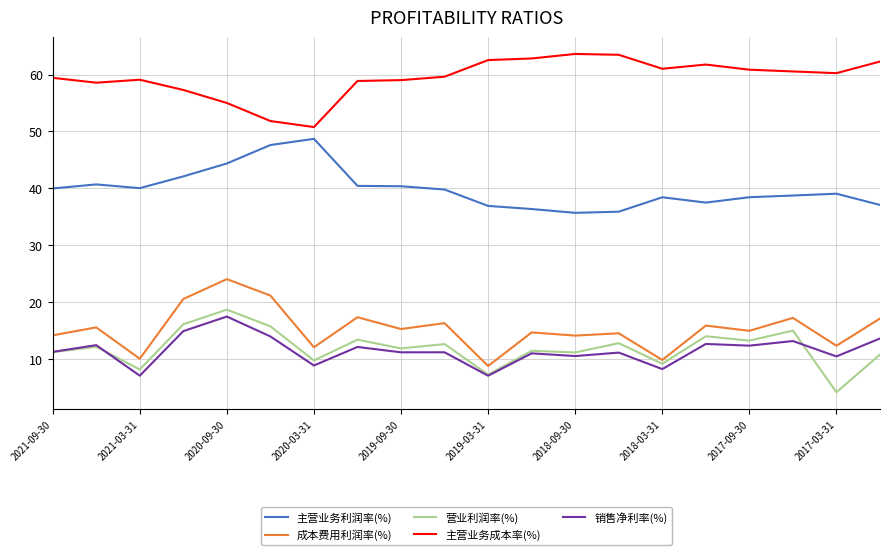

Which series has the largest total across all categories?

主营业务成本率(%)